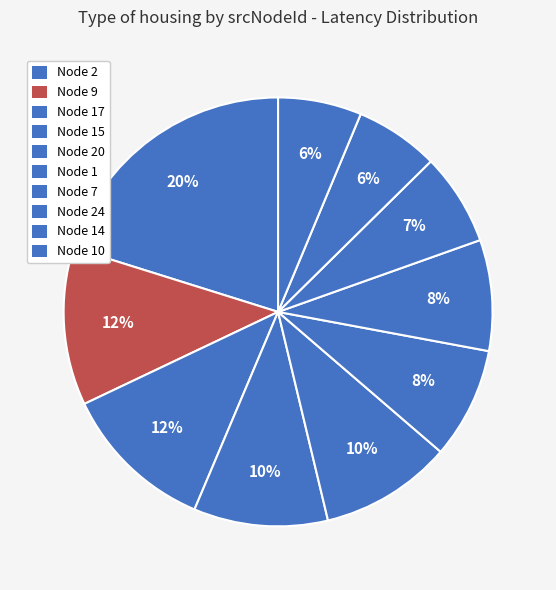

To the nearest percent, what is the average slice percentage?

10%